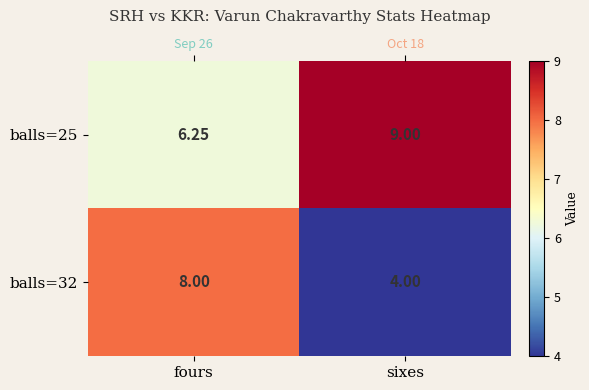

What is the difference between the maximum and minimum values in the balls=25 series?

2.8